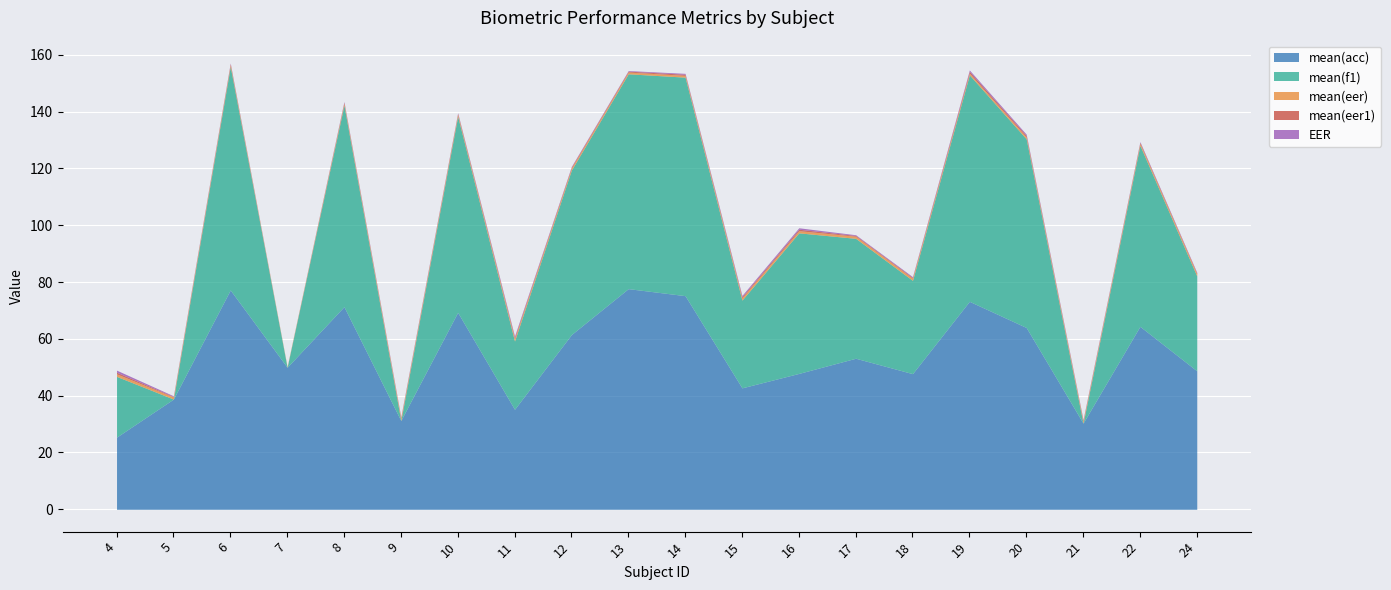

Reading right to left, transcribe all the data shown in this chart.

mean(acc): 24=48.8	22=64.4	21=30.3	20=64.0	19=73.2	18=47.8	17=53.2	16=47.8	15=42.8	14=75.2	13=77.7	12=61.5	11=35.2	10=69.3	9=31.2	8=71.3	7=50.0	6=77.2	5=38.8	4=25.4
mean(f1): 24=33.4	22=63.7	21=0.0	20=66.4	19=79.7	18=32.8	17=42.2	16=49.5	15=30.9	14=76.9	13=75.6	12=57.9	11=24.0	10=69.0	9=0.0	8=70.9	7=0.0	6=78.7	5=0.0	4=21.4
mean(eer): 24=0.8	22=0.7	21=0.7	20=0.7	19=0.6	18=0.8	17=0.7	16=0.8	15=0.8	14=0.6	13=0.6	12=0.7	11=0.8	10=0.7	9=0.8	8=0.6	7=0.2	6=0.6	5=0.7	4=0.9
mean(eer1): 24=0.3	22=0.4	21=0.2	20=0.5	19=0.6	18=0.3	17=0.3	16=0.5	15=0.4	14=0.4	13=0.3	12=0.3	11=0.4	10=0.4	9=0.2	8=0.4	7=0.0	6=0.4	5=0.2	4=0.6
EER: 24=0.3	22=0.3	21=0.3	20=0.5	19=0.5	18=0.3	17=0.3	16=0.5	15=0.4	14=0.3	13=0.2	12=0.3	11=0.5	10=0.3	9=0.3	8=0.3	7=0.0	6=0.2	5=0.2	4=0.7